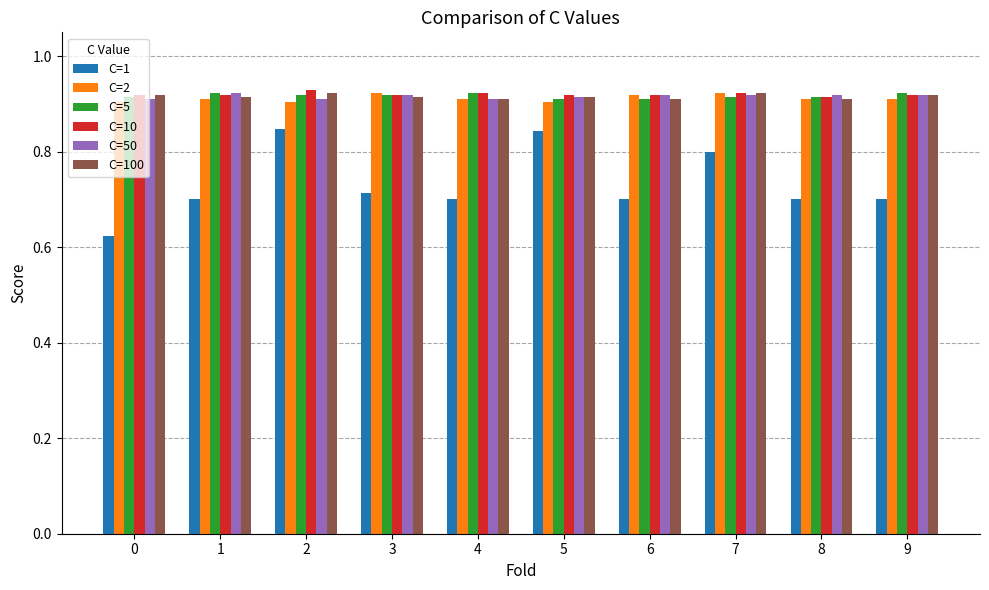

True or false: C=50 has a value of 1.4 at 4.

False